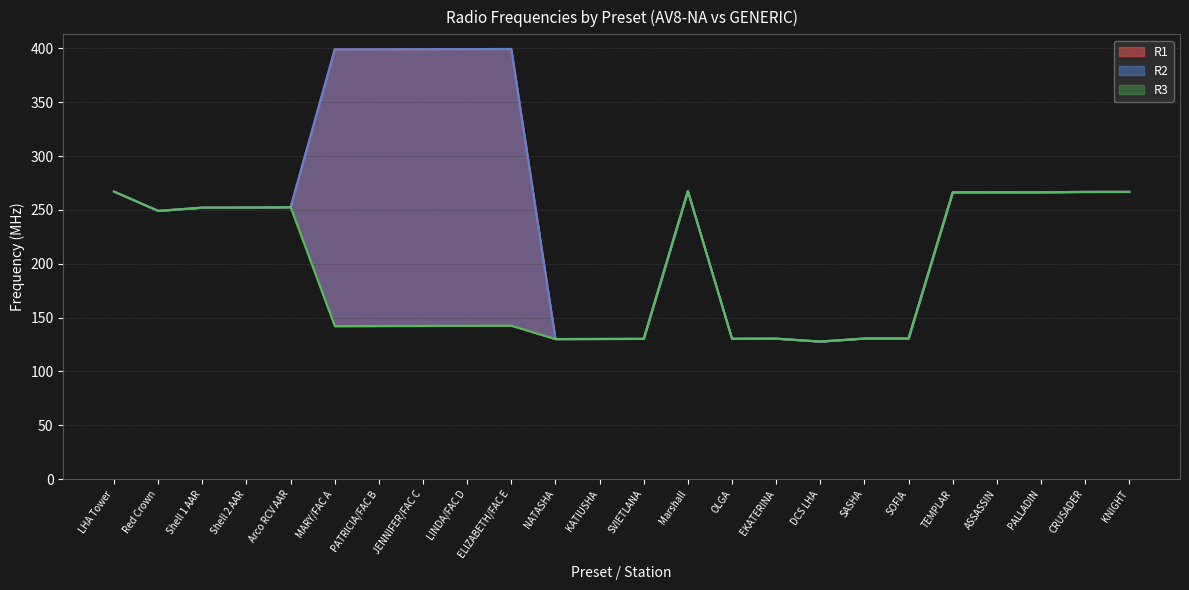

What is the label of the 14th point from the right?

NATASHA